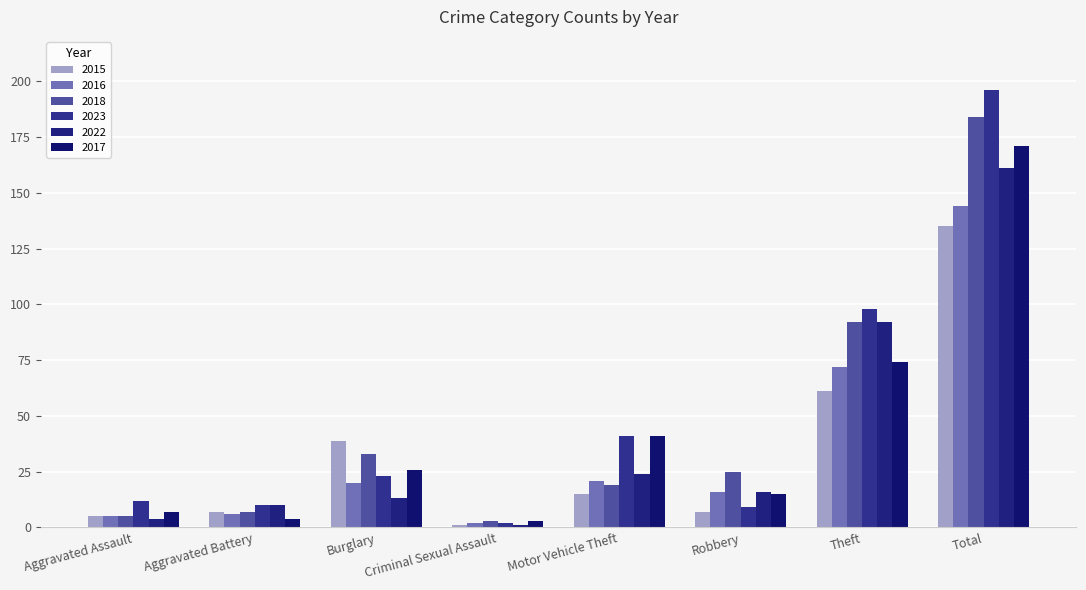

Read the 2016 value at Aggravated Battery.

6